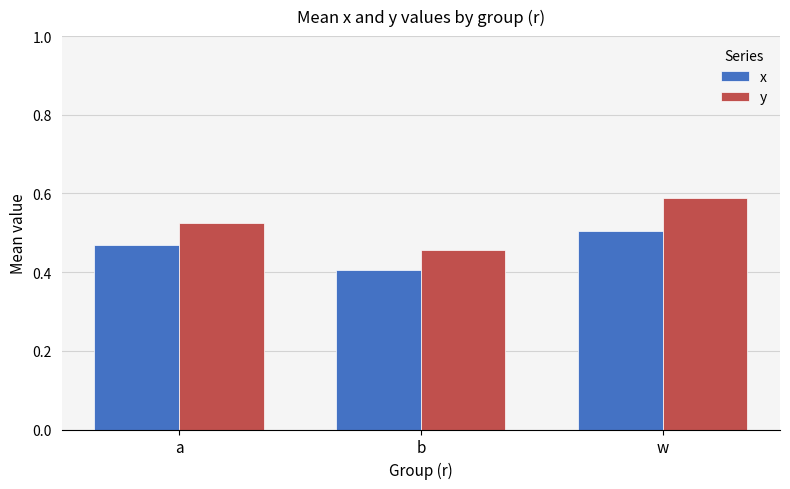

Rank the series at w from highest to lowest value.

y, x